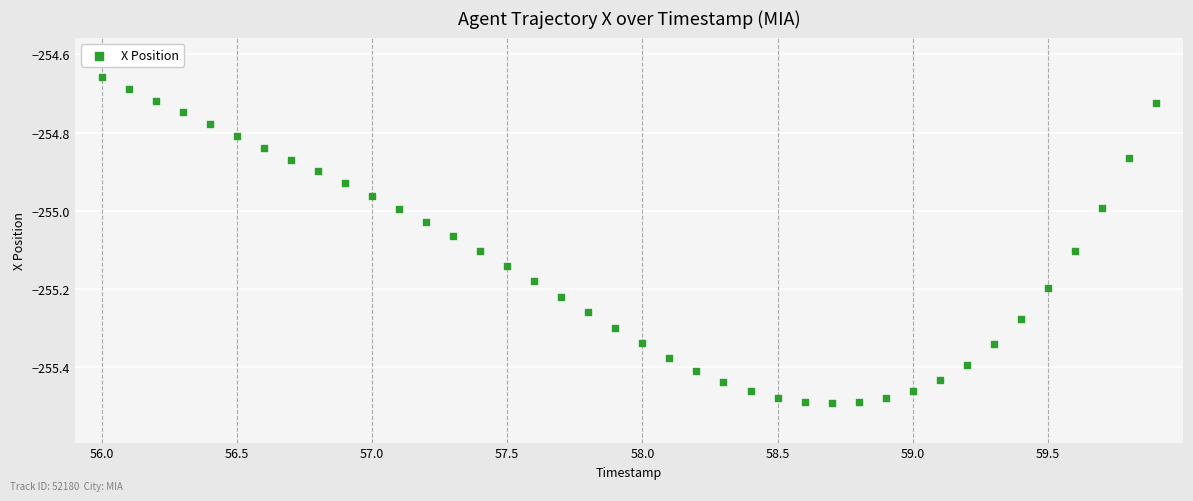

What is the range of X values (max minus min)?

3.9